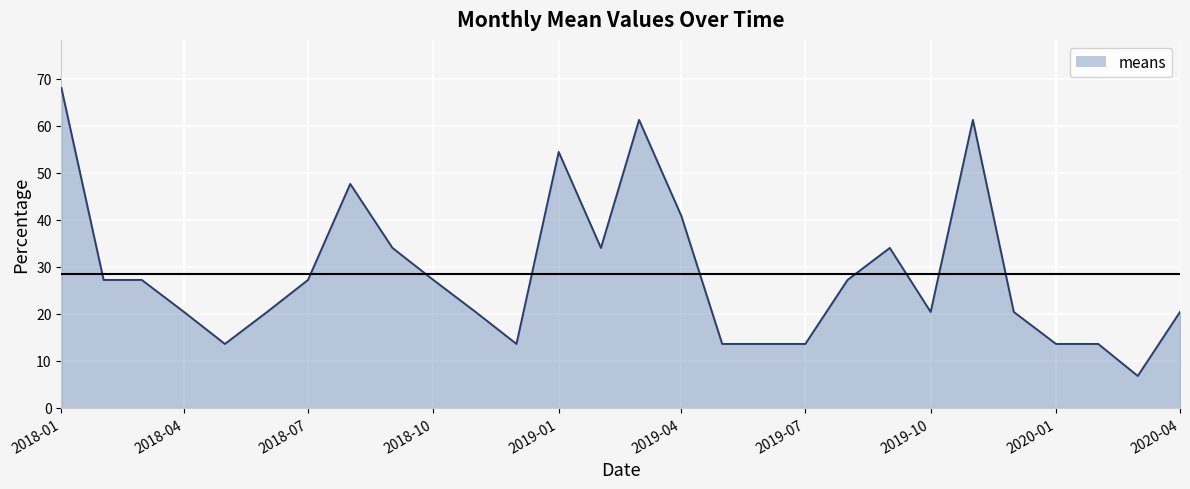

What is the greatest value displayed?

68.1